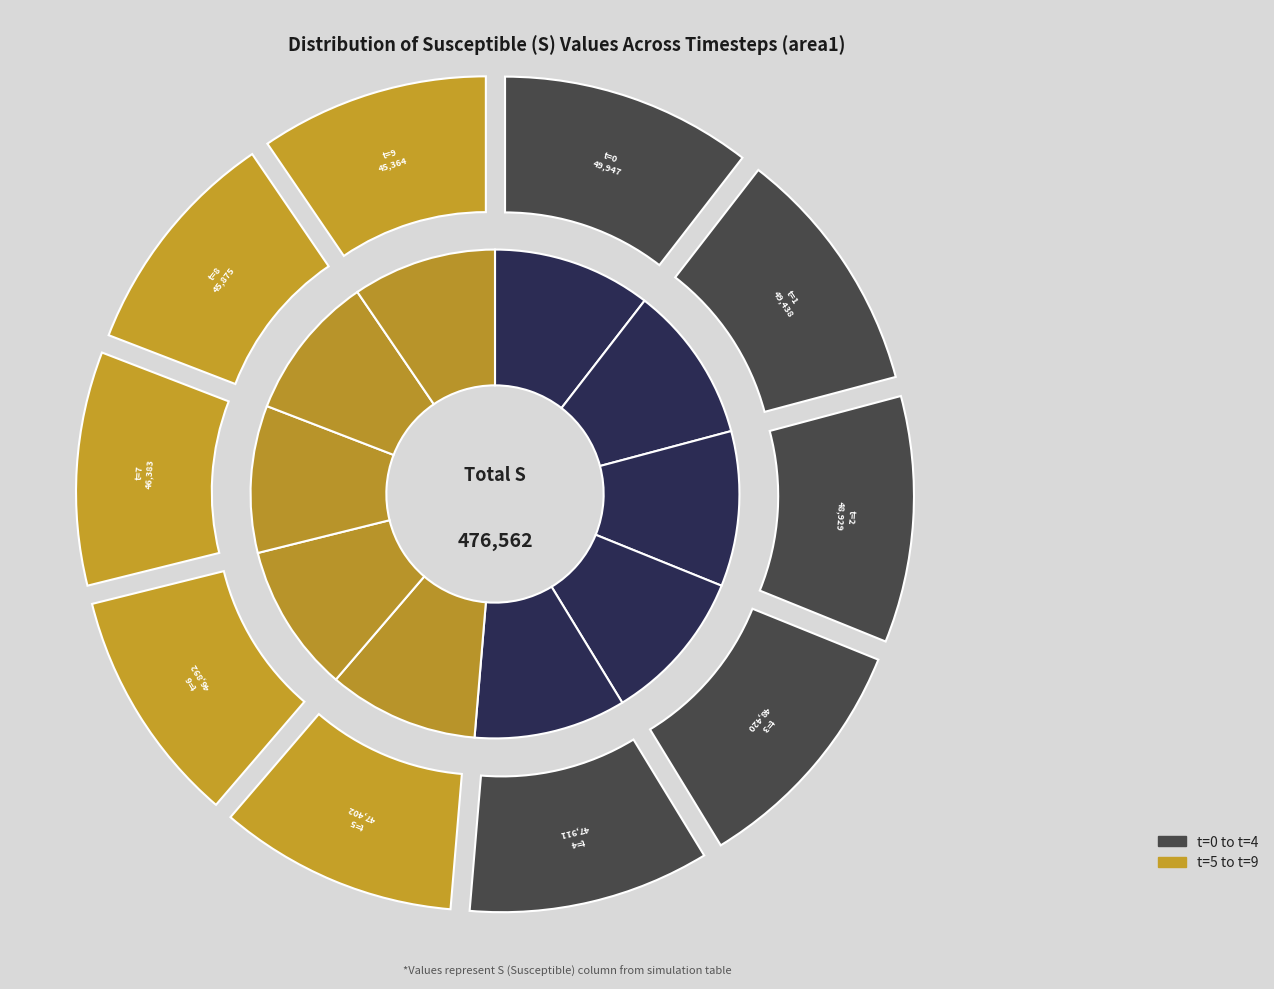

What percentage do 2 and 3 together represent?

20.4%